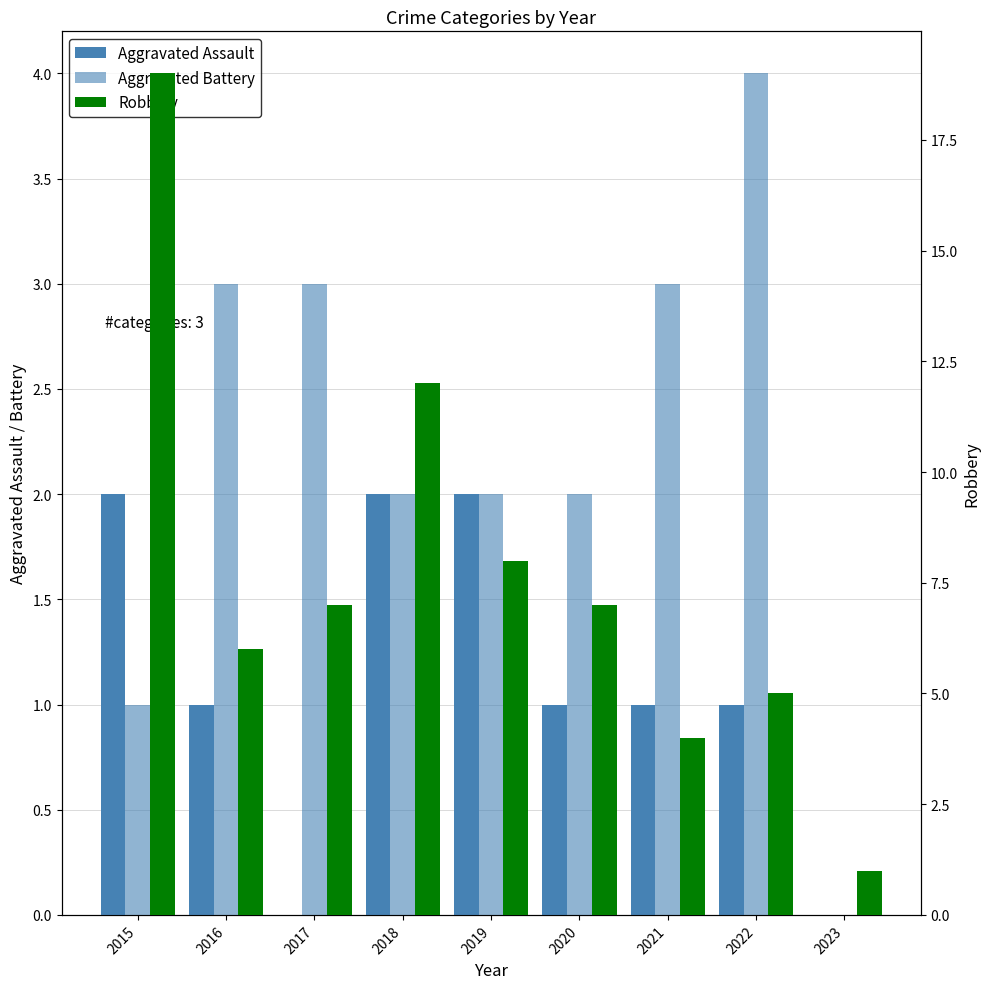

What is the total value across all series at 2019?

12